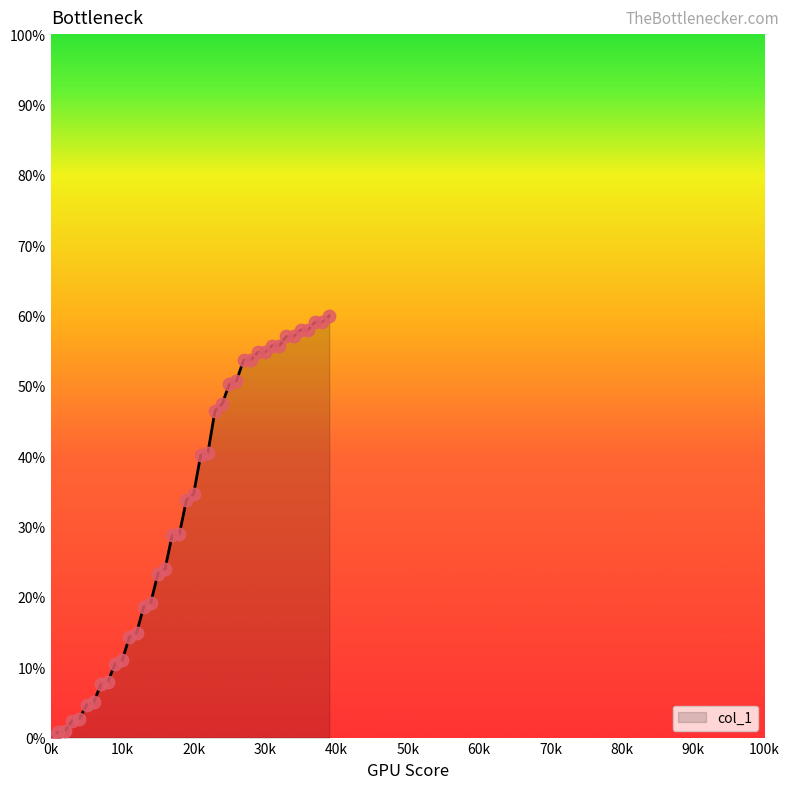

What is the greatest value displayed?

60.0